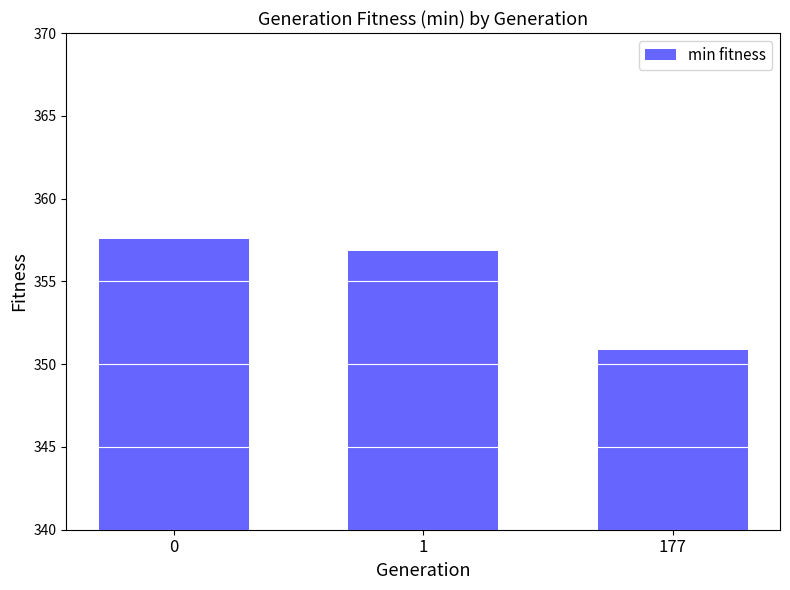

Rank the categories by value from lowest to highest.

177, 1, 0